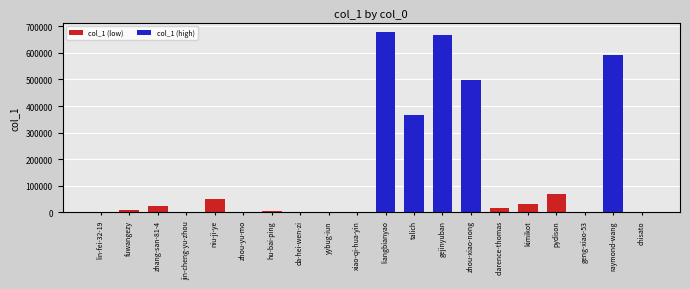

What is the approximate value at kimikot?

31767